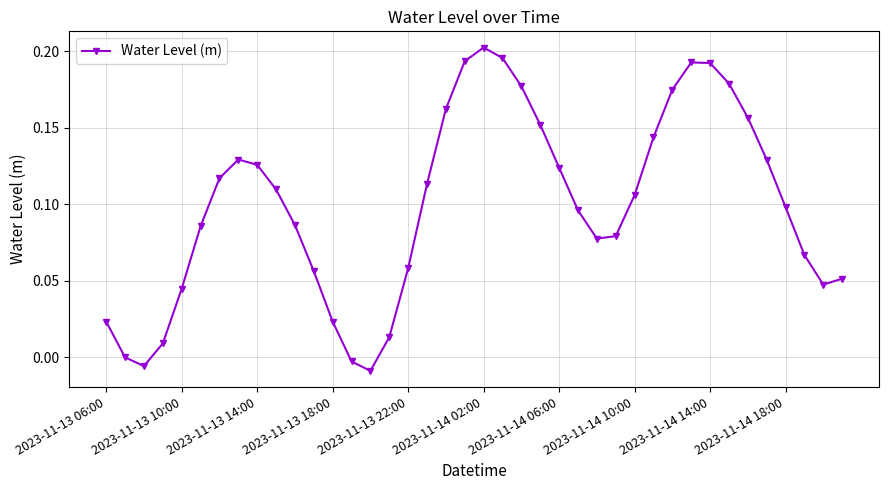

What is the sum of all values?

4.0